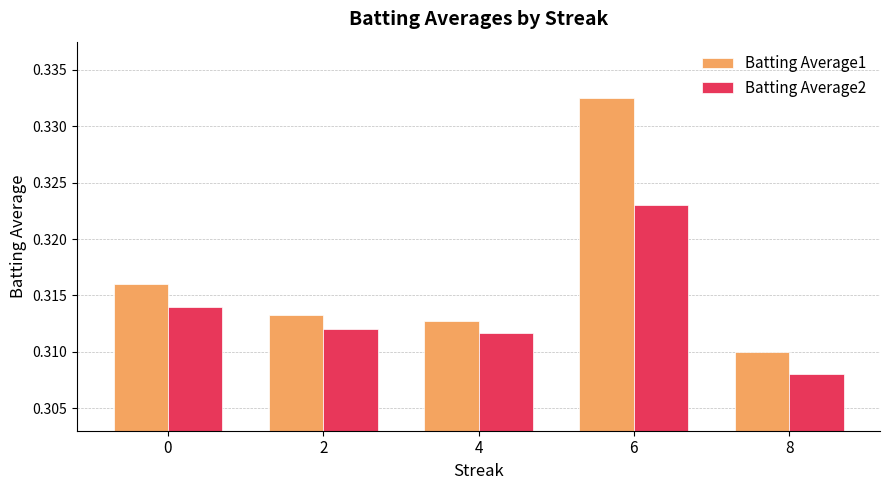

How many bars are there in total?

10